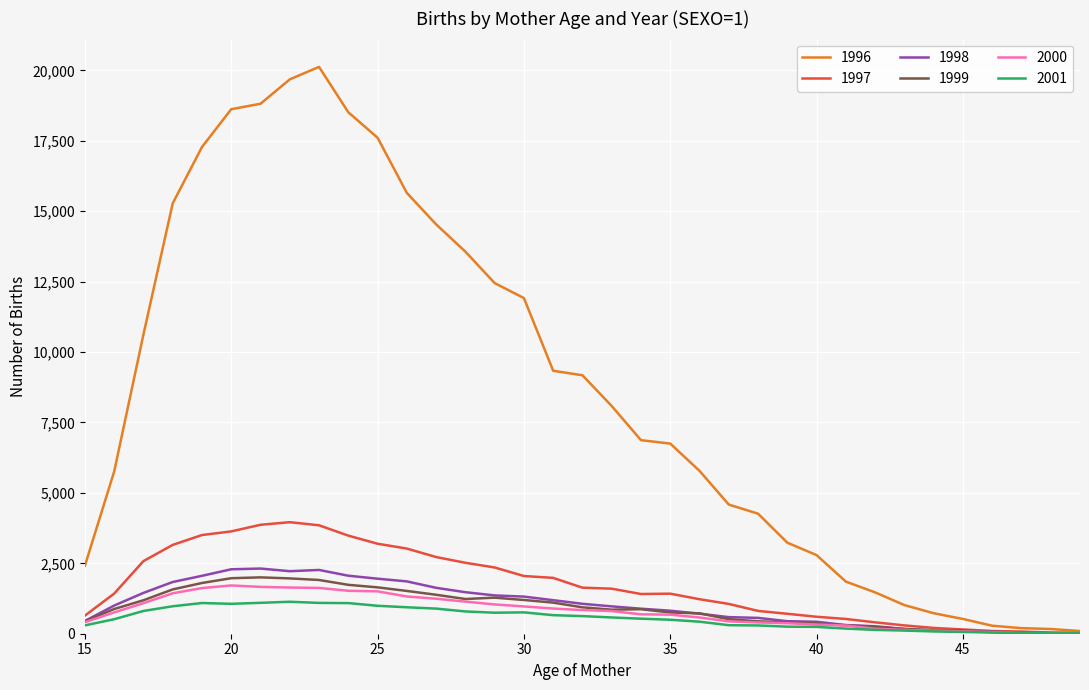

Which series has the largest range (max minus min)?

1996